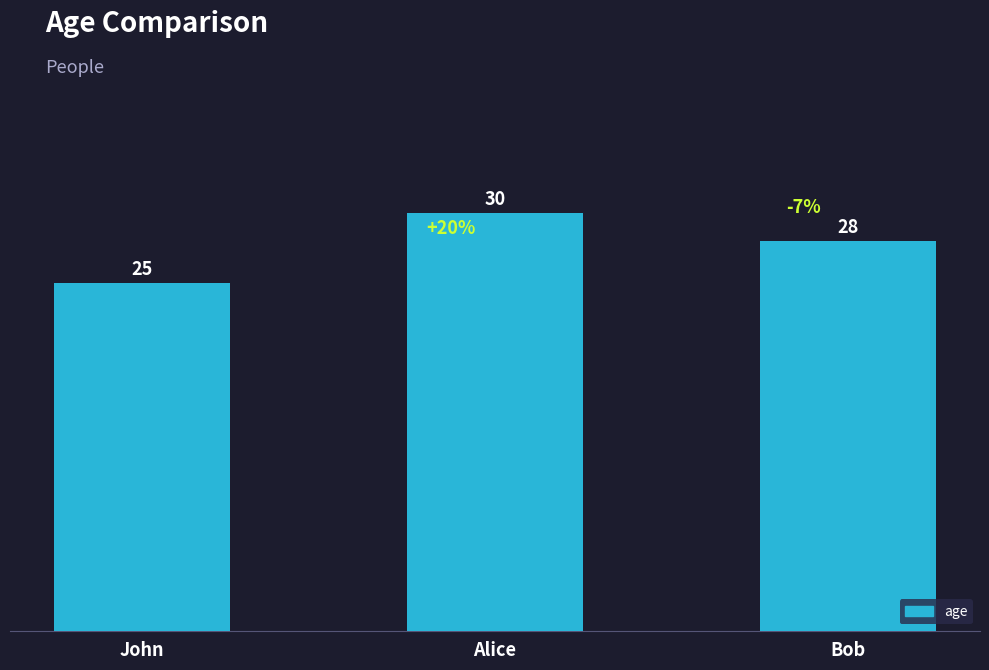

Rank the categories by value from lowest to highest.

John, Bob, Alice